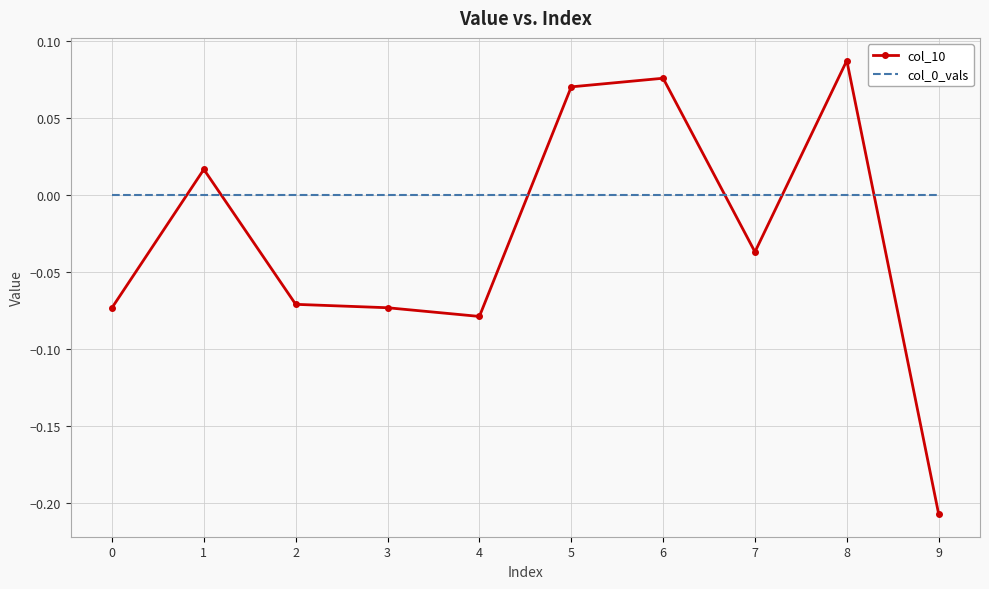

What is the difference between the maximum and minimum values in the col_10 series?

0.3